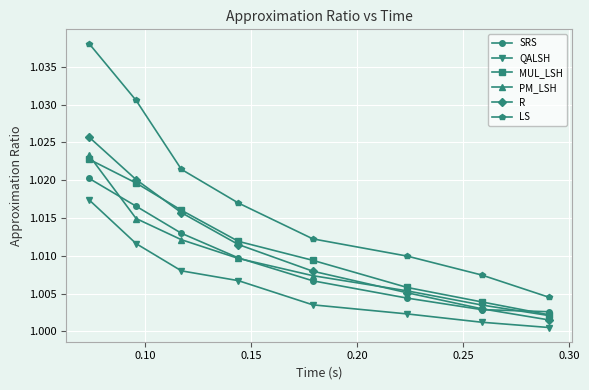

Which series has the largest range (max minus min)?

LS